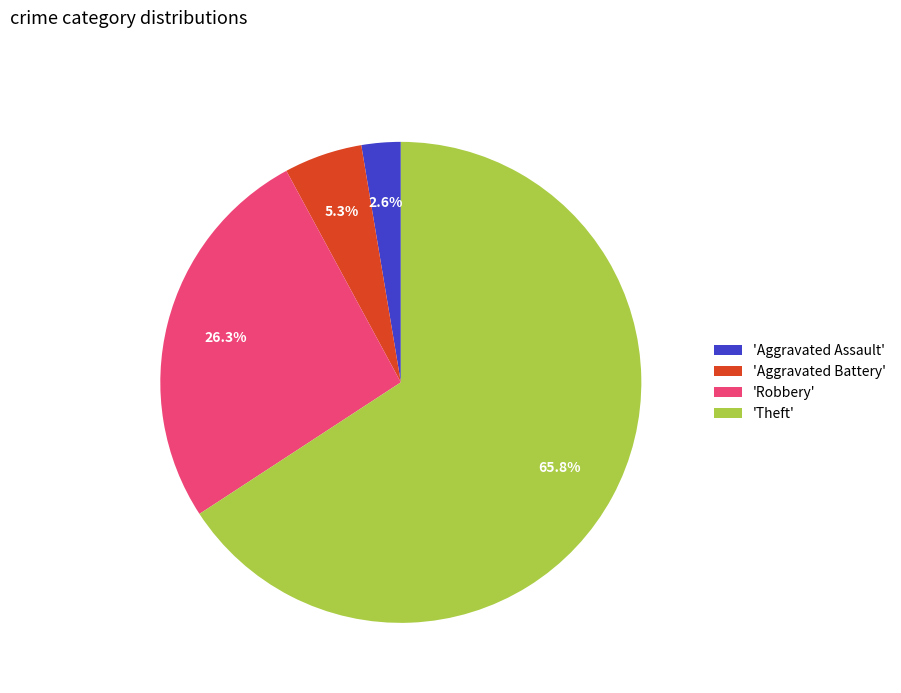

How many slices are in this pie chart?

4